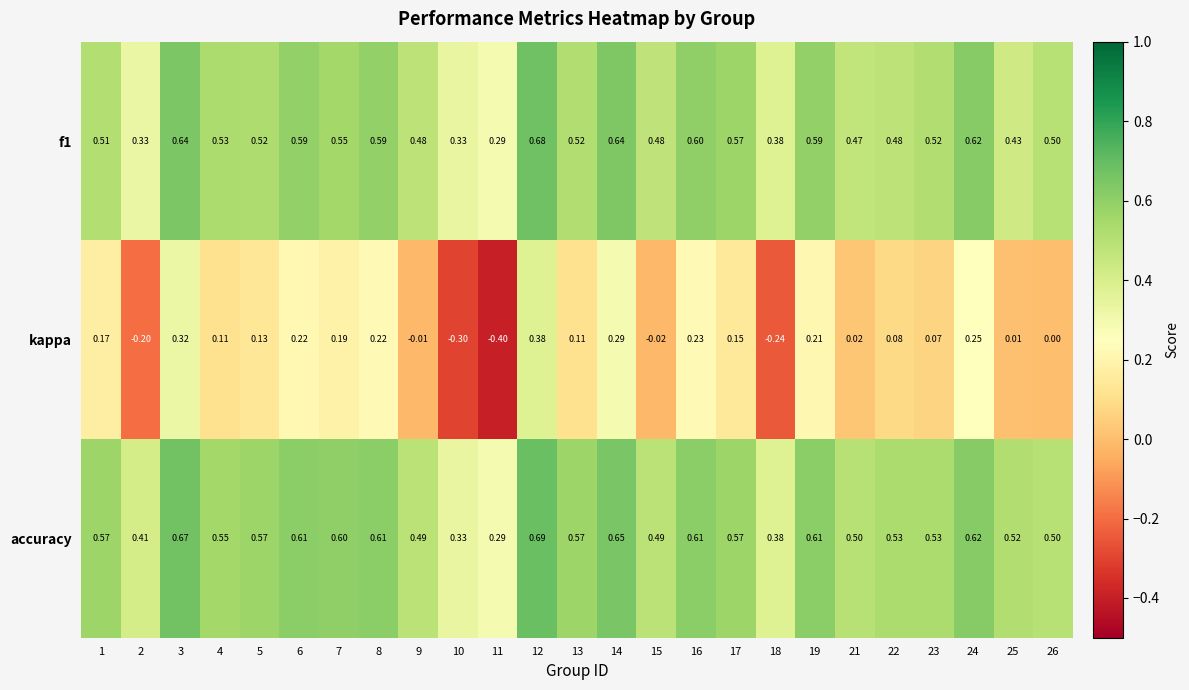

Between 7 and 10, which series saw the biggest shift?

kappa